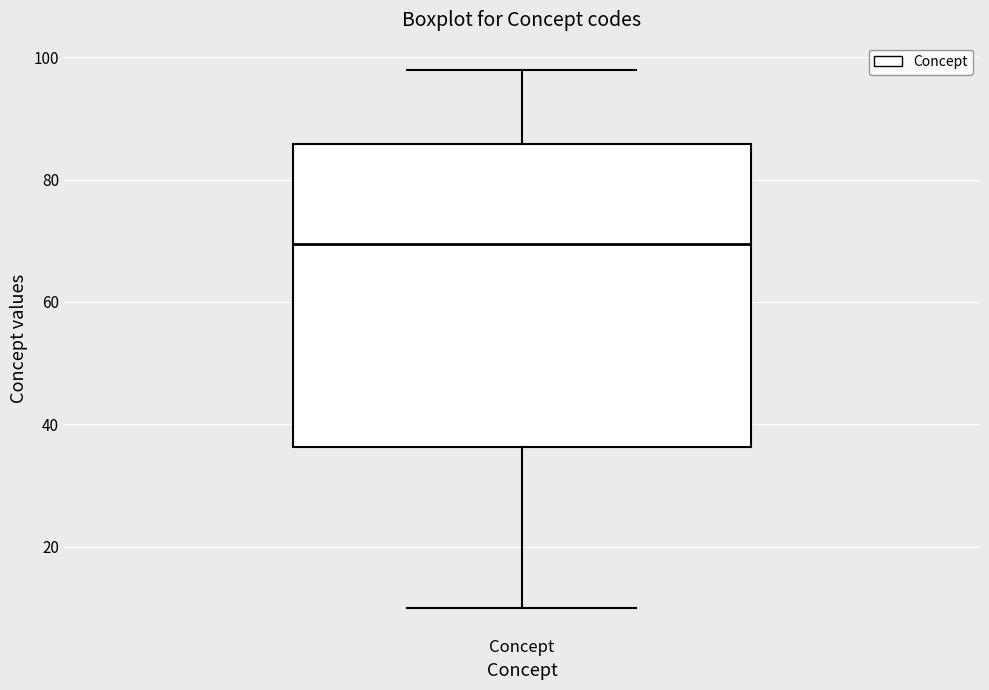

Where is the lower edge of the box for Concept on the y-axis? The values are not printed on the chart, so give them approximately, as read against the axis.

36